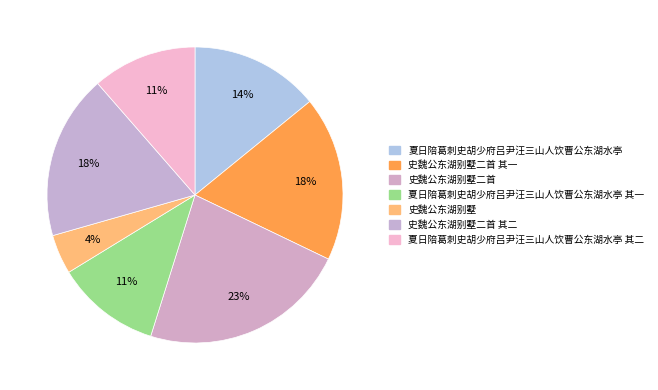

Which category has the biggest portion of the pie?

史魏公东湖别墅二首